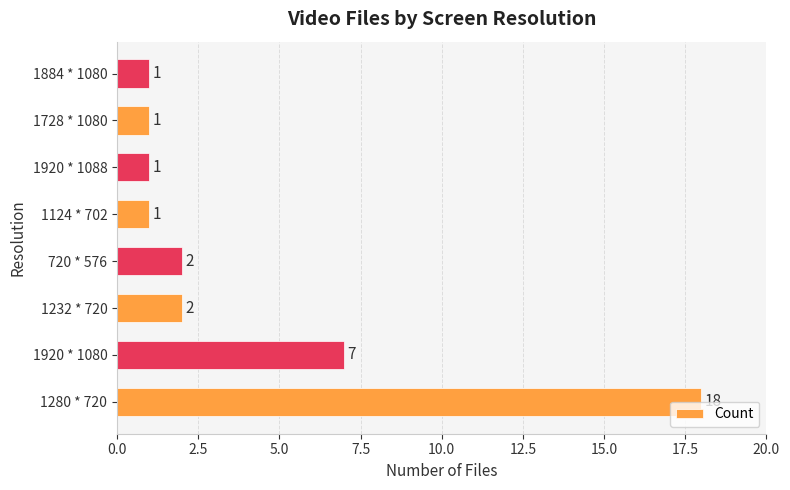

True or false: the data shows 3 at 1232 * 720.

False